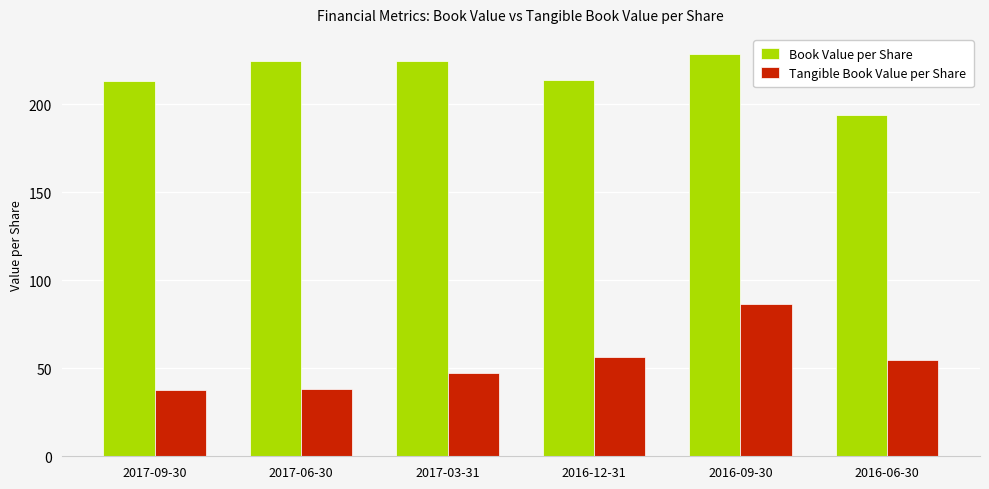

What is the spread (max minus min) of values at 2016-12-31?

157.6